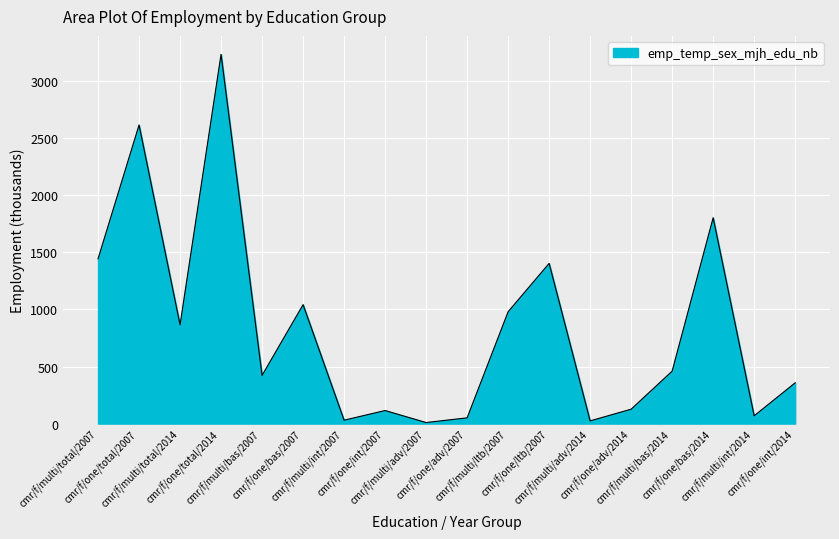

What is the difference between the maximum and minimum values?

3224.5